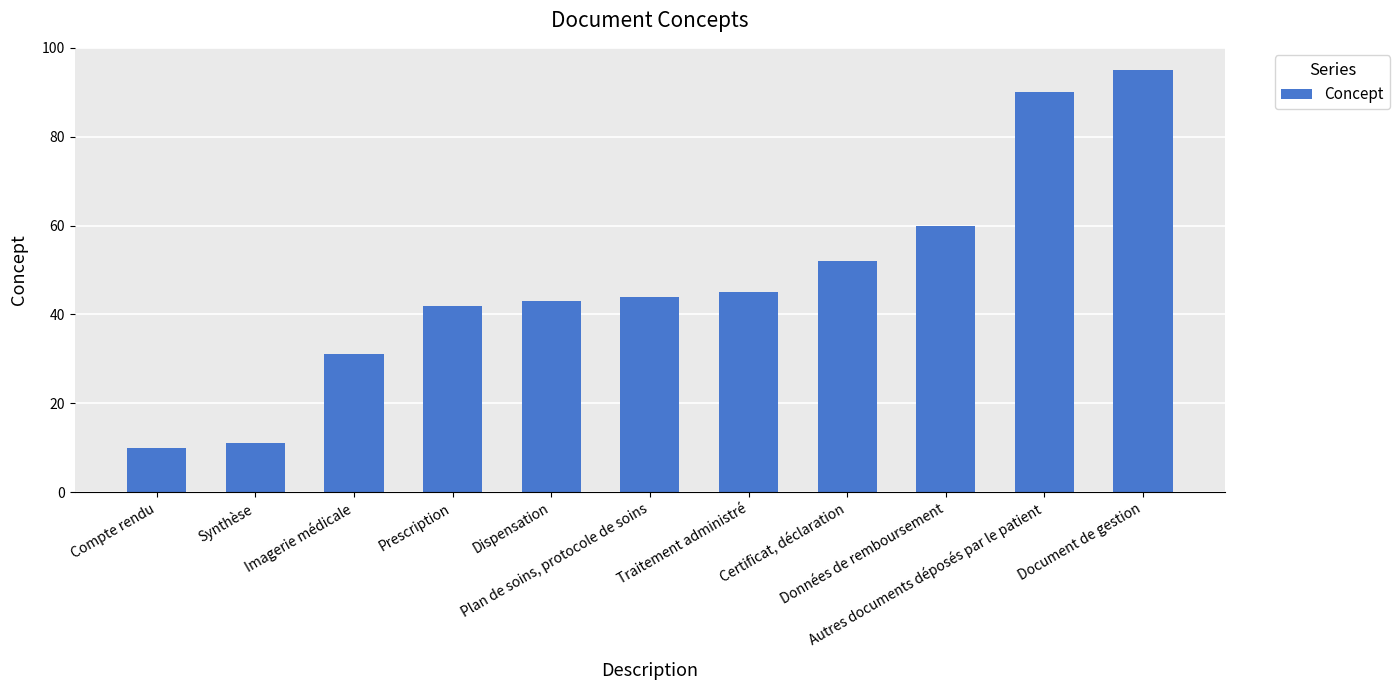

Rank the categories by value from highest to lowest.

Document de gestion, Autres documents déposés par le patient, Données de remboursement, Certificat, déclaration, Traitement administré, Plan de soins, protocole de soins, Dispensation, Prescription, Imagerie médicale, Synthèse, Compte rendu